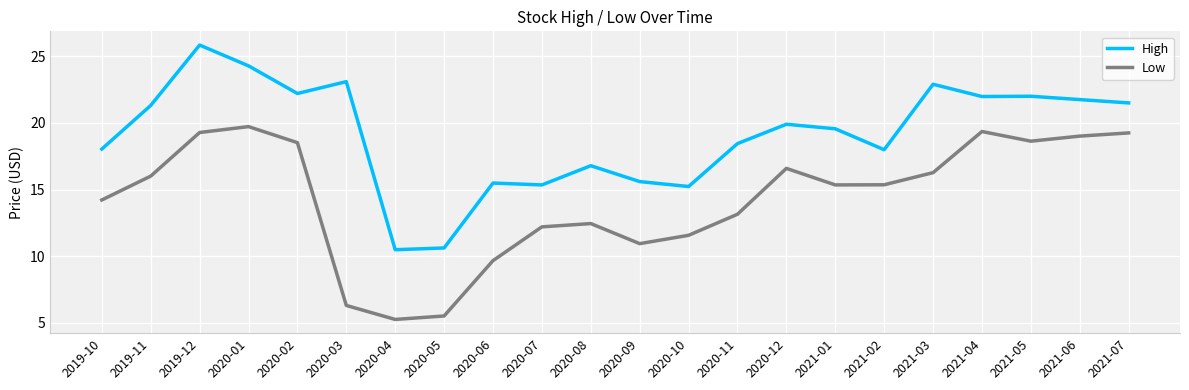

The value of Low at 2020-05 is 7.2. True or false?

False